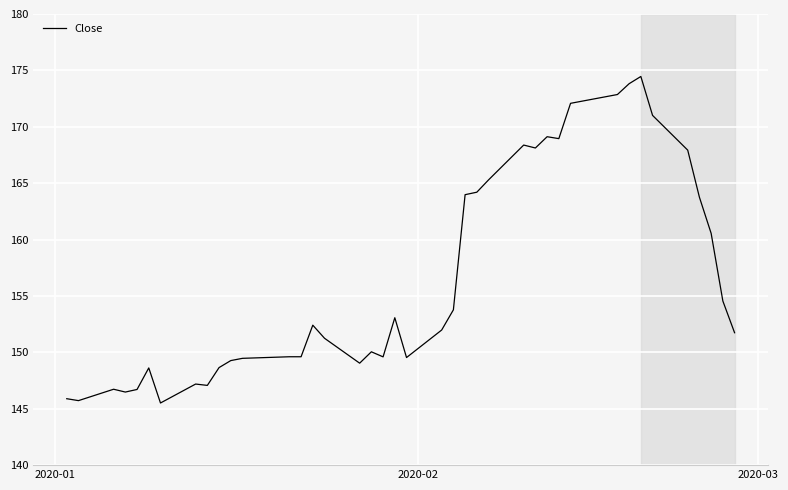

What is the maximum value shown in the chart?

174.5